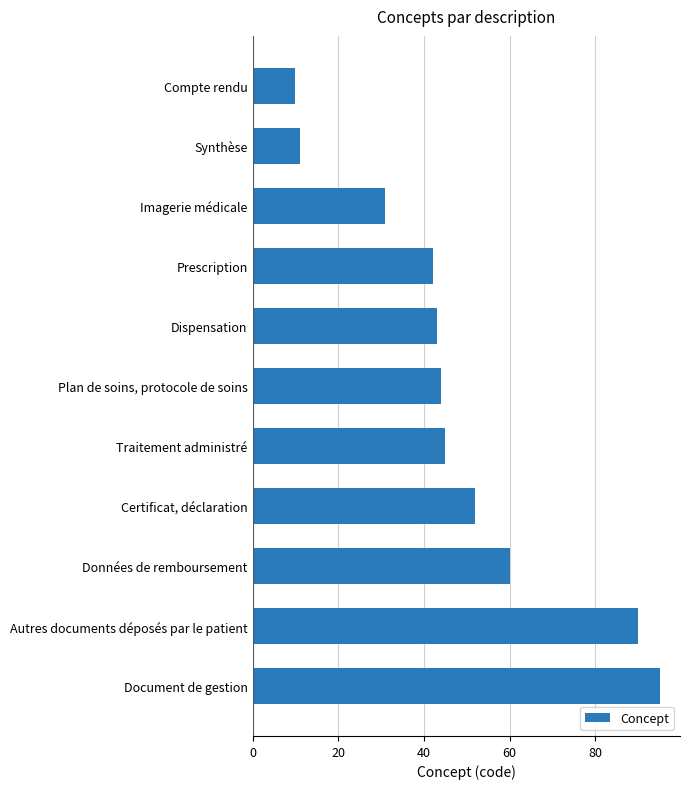

True or false: the data shows 43 at Dispensation.

True